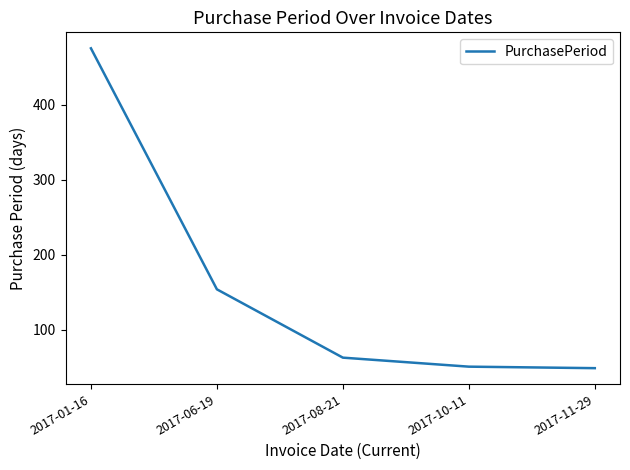

True or false: the data has more than 2 interior local peaks.

False